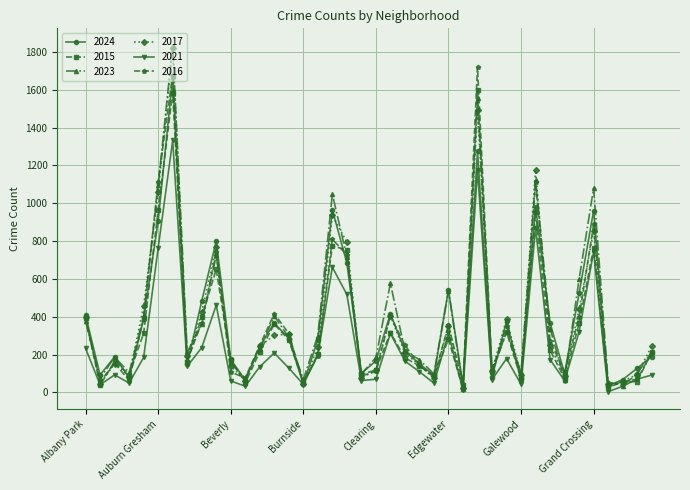

In 2015, how many points are lower than both neighbors (excluding endpoints)?

12